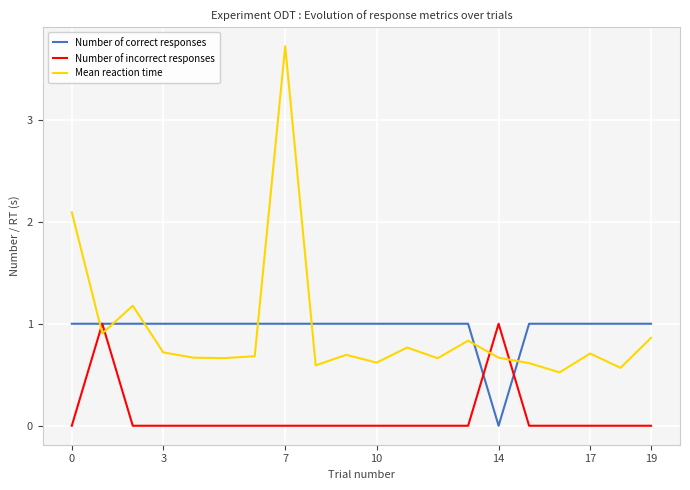

After their last crossing, which series has the higher values: Mean reaction time or Number of incorrect responses?

Mean reaction time